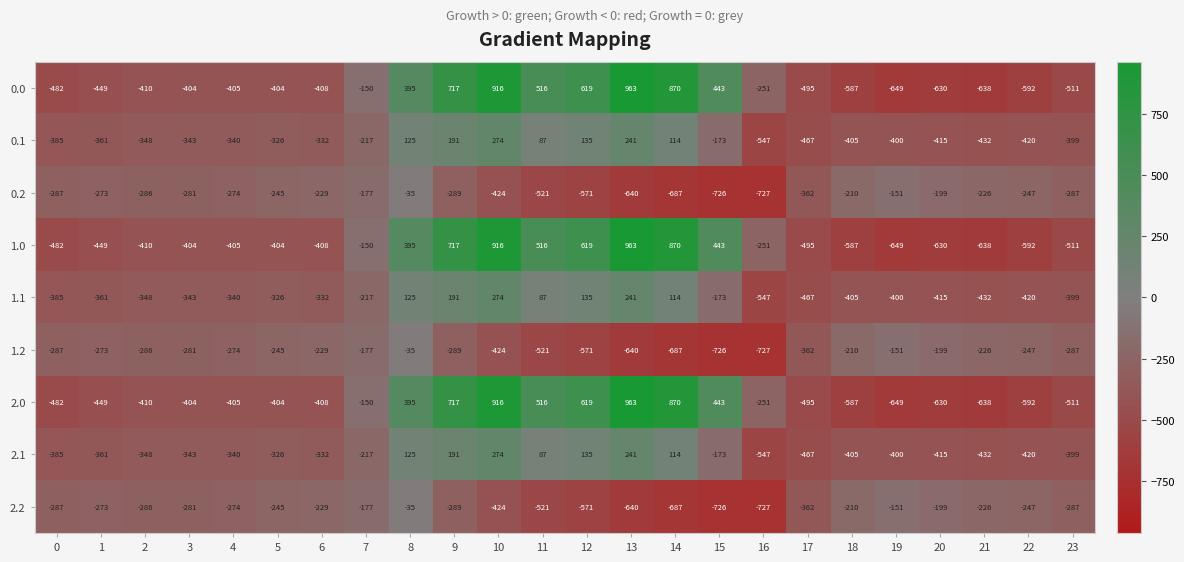

Rank the categories by 1.1 value from lowest to highest.

16, 17, 21, 22, 20, 18, 19, 23, 0, 1, 2, 3, 4, 6, 5, 7, 15, 11, 14, 8, 12, 9, 13, 10